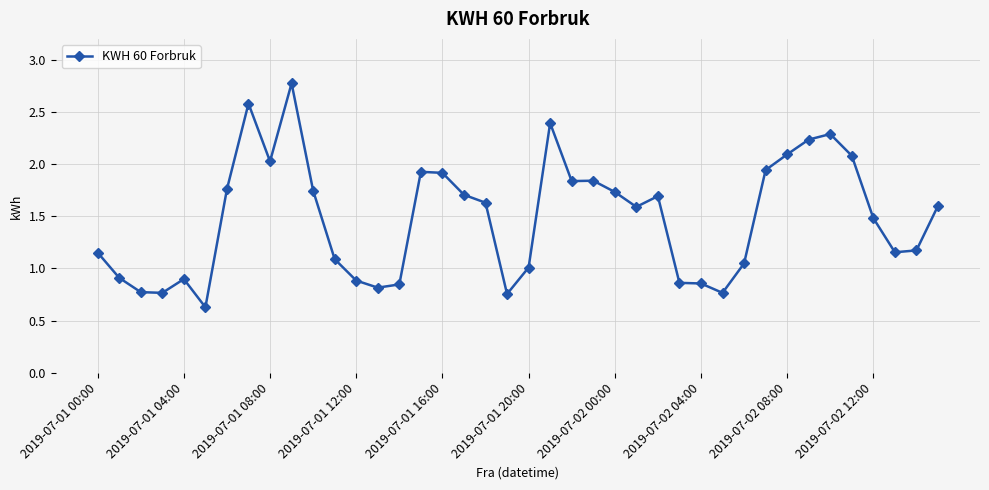

What is the average value?

1.5